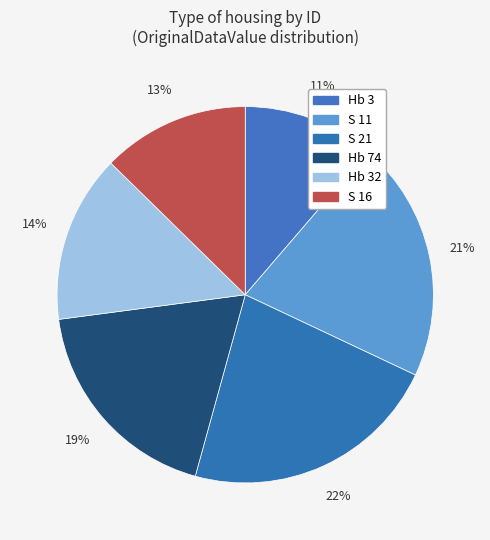

Does Hb 32 account for over 50% of the chart?

No